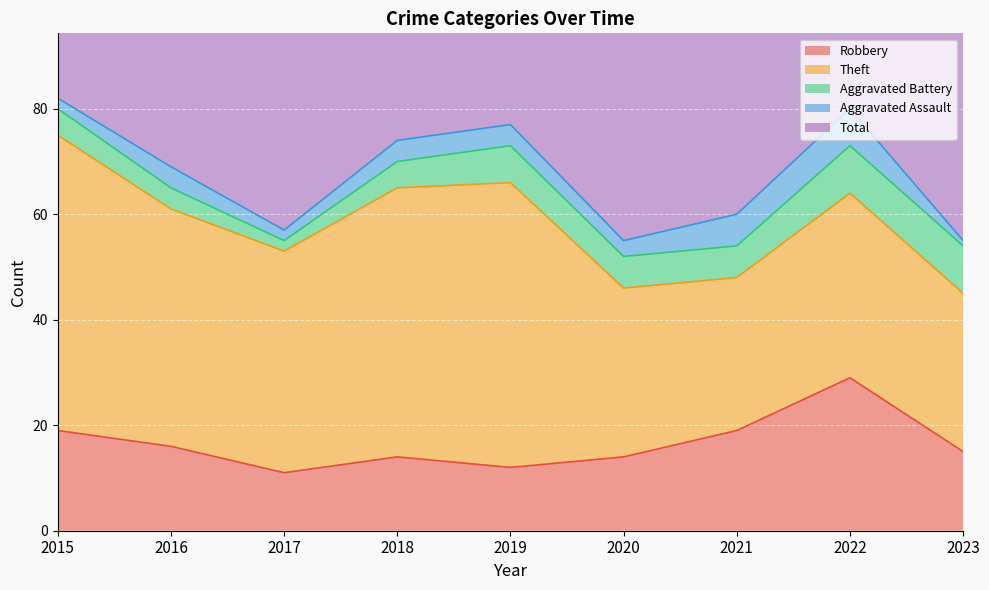

At which label is Aggravated Battery closest to 5?

2015